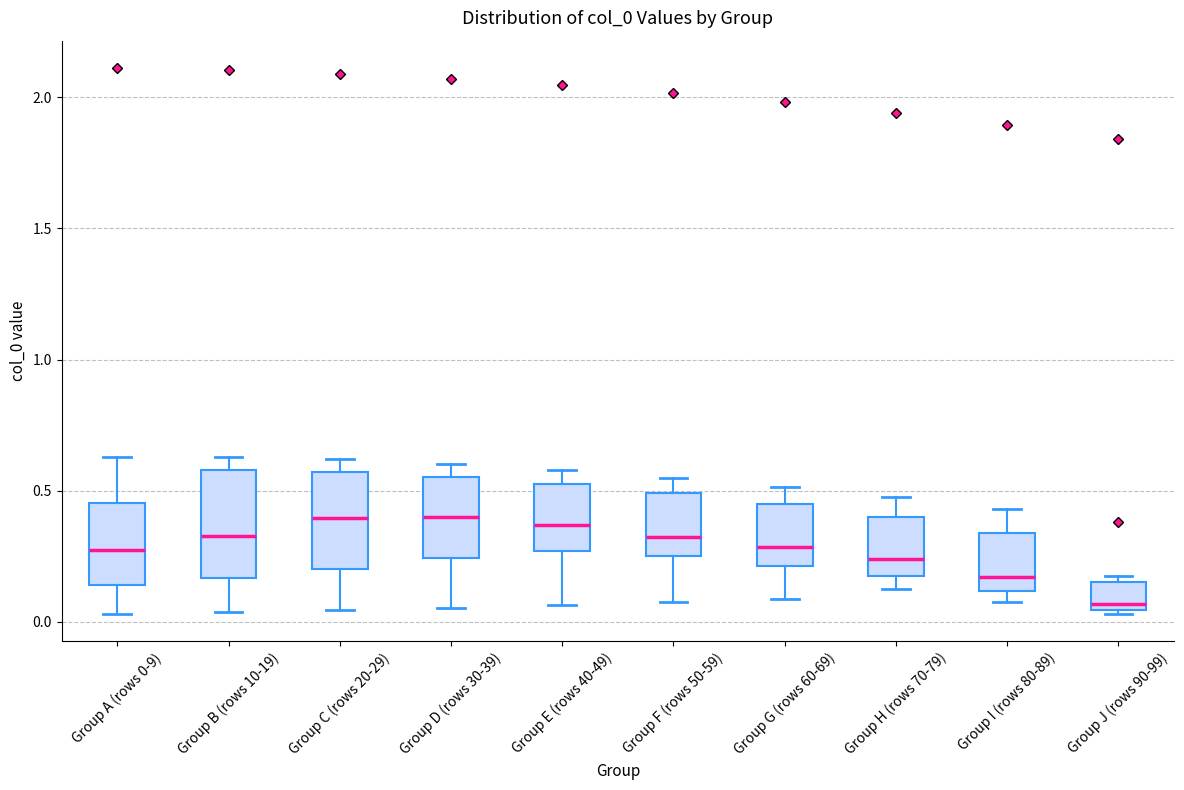

Reading left to right, read every box against the y-axis: the position of its median line, the range the box covers, and the ends of its whiskers. The values are not printed on the chart, so give them approximately, as read against the axis.

Group A (rows 0-9): median 0.25, box 0.15 to 0.45, whiskers 0.05 to 0.65
Group B (rows 10-19): median 0.35, box 0.15 to 0.60, whiskers 0.05 to 0.65
Group C (rows 20-29): median 0.40, box 0.20 to 0.55, whiskers 0.05 to 0.60
Group D (rows 30-39): median 0.40, box 0.25 to 0.55, whiskers 0.05 to 0.60
Group E (rows 40-49): median 0.35, box 0.25 to 0.50, whiskers 0.05 to 0.60
Group F (rows 50-59): median 0.30, box 0.25 to 0.50, whiskers 0.05 to 0.55
Group G (rows 60-69): median 0.30, box 0.20 to 0.45, whiskers 0.10 to 0.50
Group H (rows 70-79): median 0.25, box 0.20 to 0.40, whiskers 0.15 to 0.50
Group I (rows 80-89): median 0.15, box 0.10 to 0.35, whiskers 0.10 (just below the box's lower edge) to 0.45
Group J (rows 90-99): median 0.05 (just above the box's lower edge), box 0.05 to 0.15, whiskers 0.05 (just below the box's lower edge) to 0.15 (just above the box's upper edge)